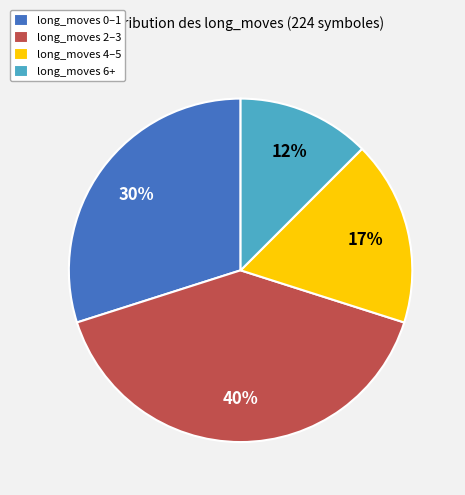

Does long_moves 4–5 account for over 50% of the chart?

No